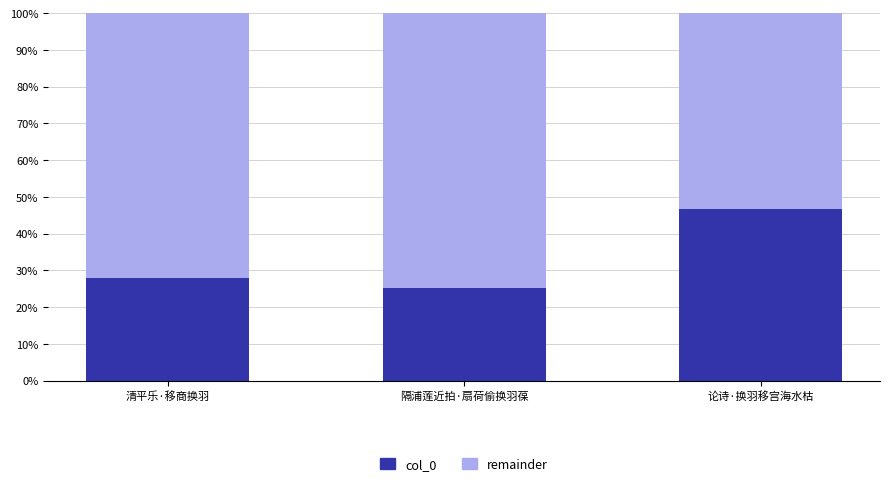

Reading right to left, what are the values for col_0?

论诗·换羽移宫海水枯=46.7	隔浦莲近拍·扇荷偷换羽葆=25.3	清平乐·移商换羽=28.1